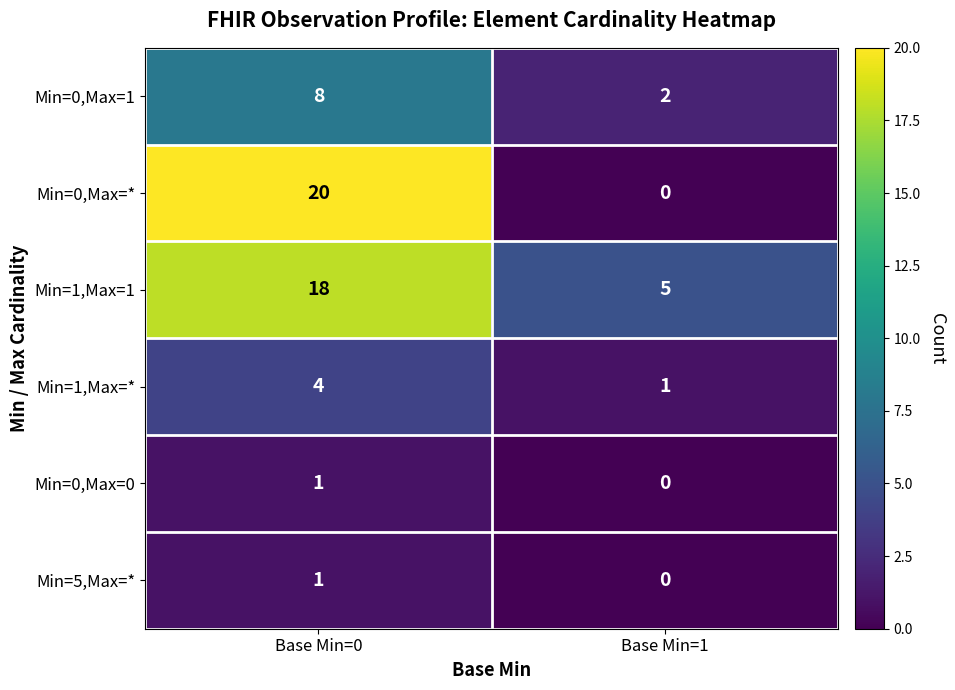

Is the value of Min=1,Max=* at Base Min=0 greater than the value of Min=0,Max=* at Base Min=1?

Yes